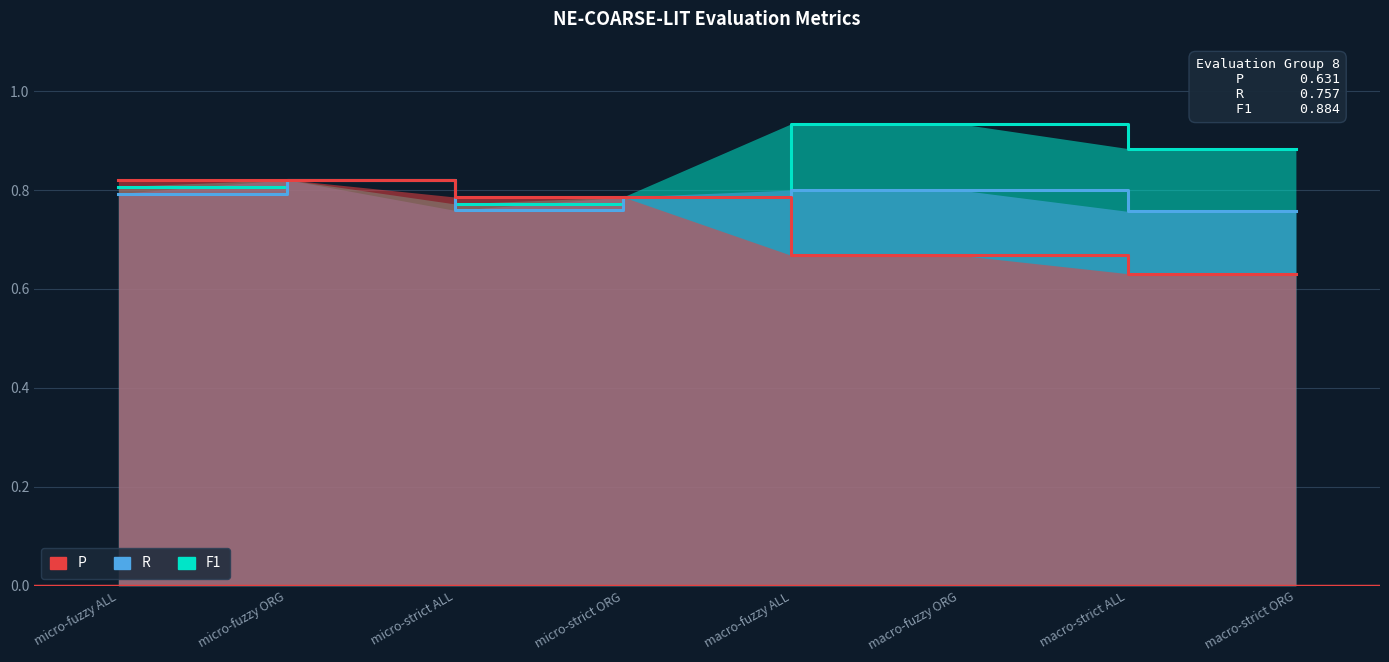

Does the chart display data point markers on the line(s)?

No